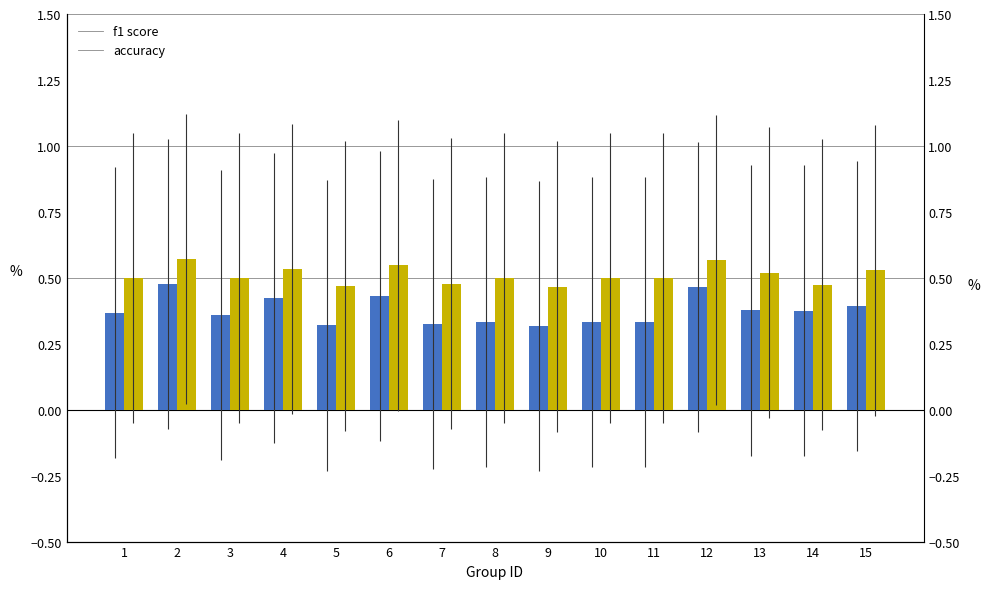

Which category has the highest value in the accuracy series?

2